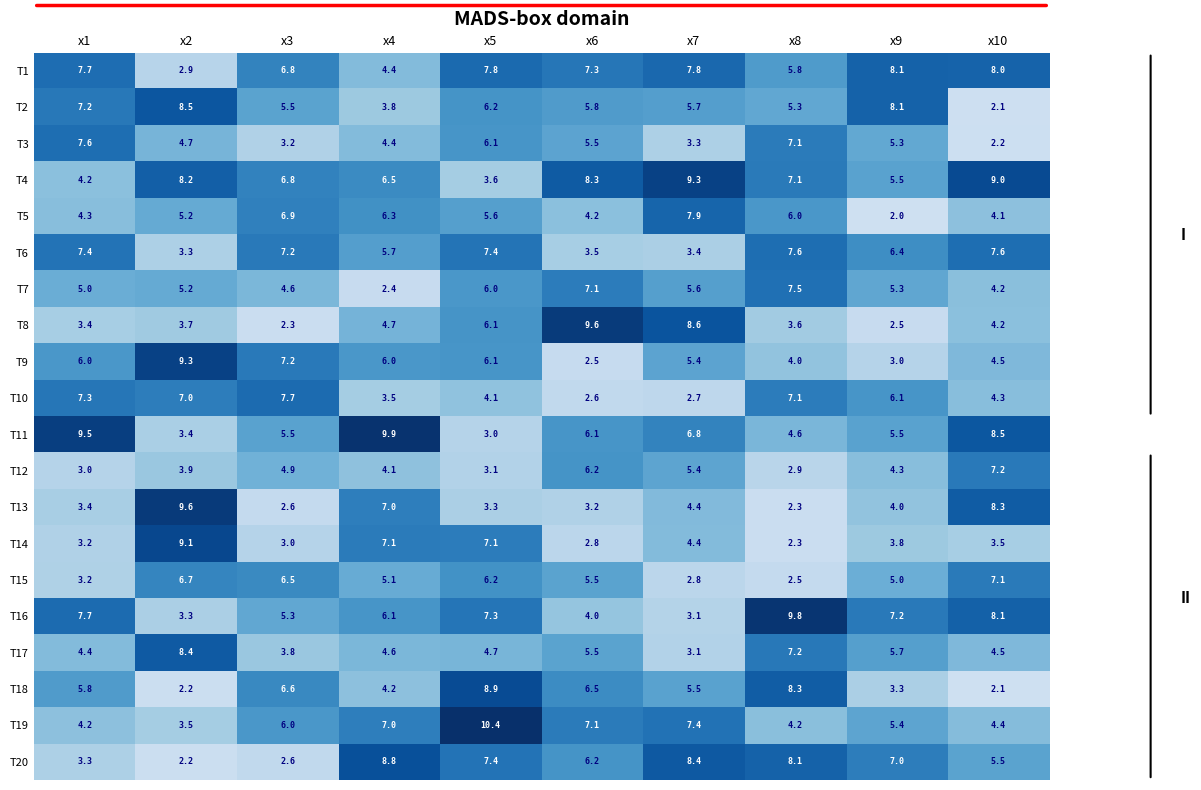

At which category is the sum across all series the highest?

x5